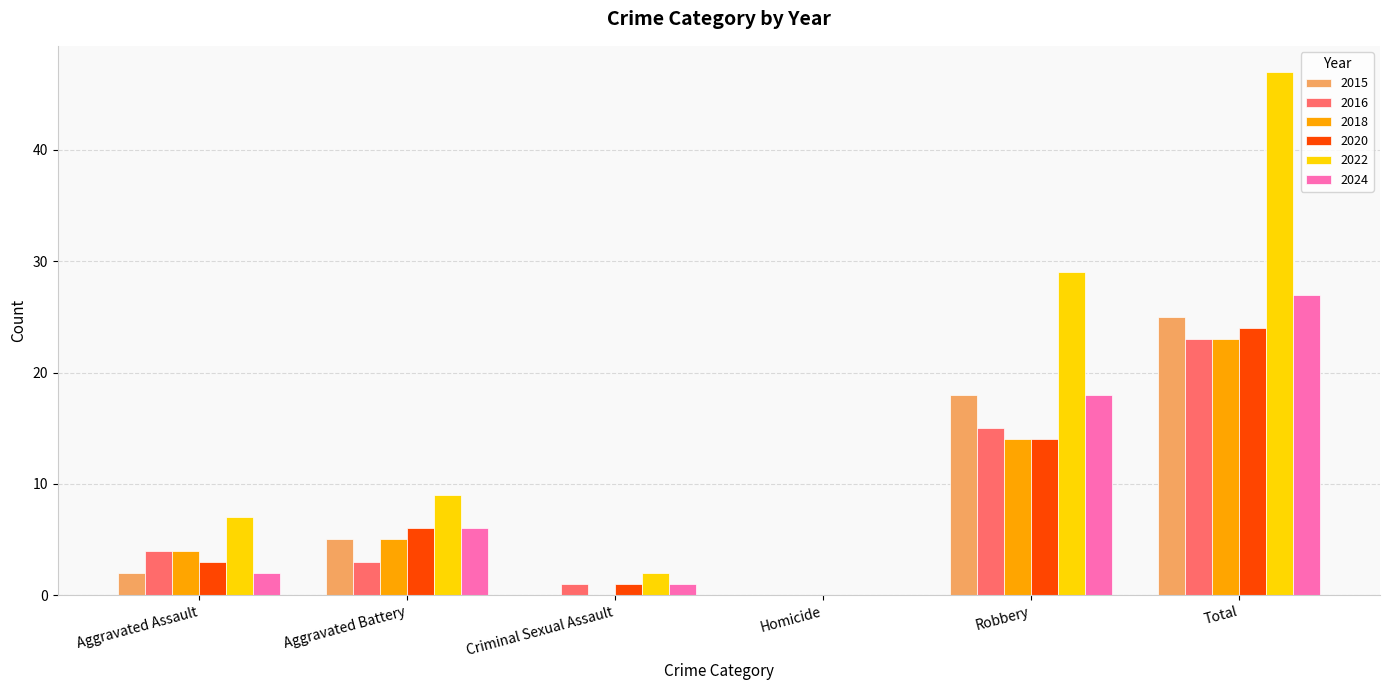

How many data points does each series have?

6